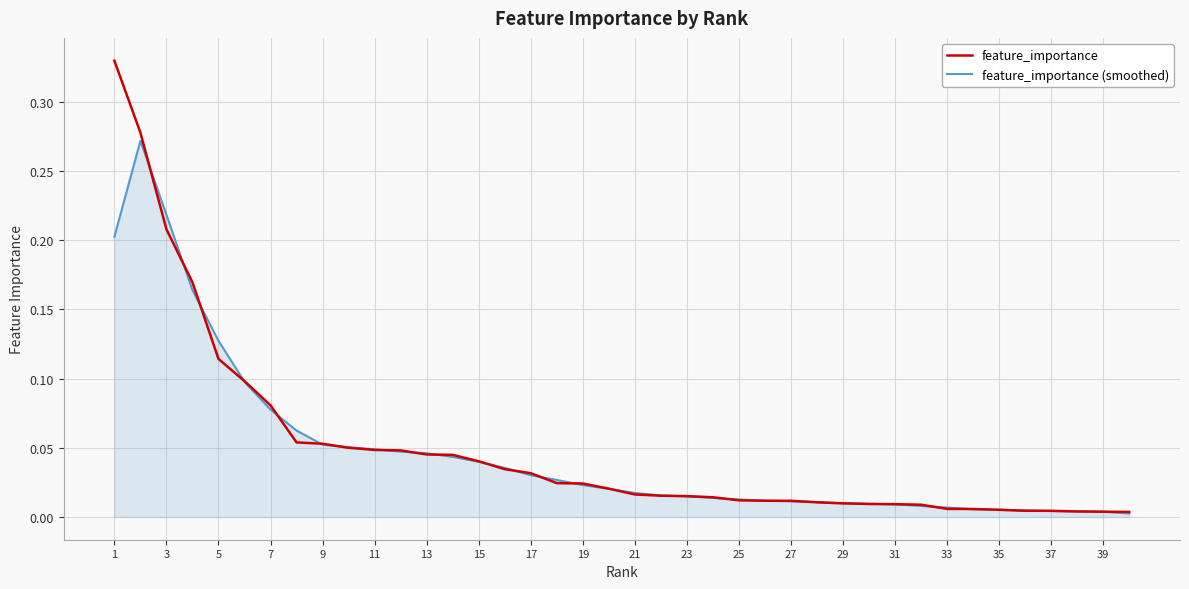

List the series in order of their peak value, highest first.

feature_importance, feature_importance (smoothed)